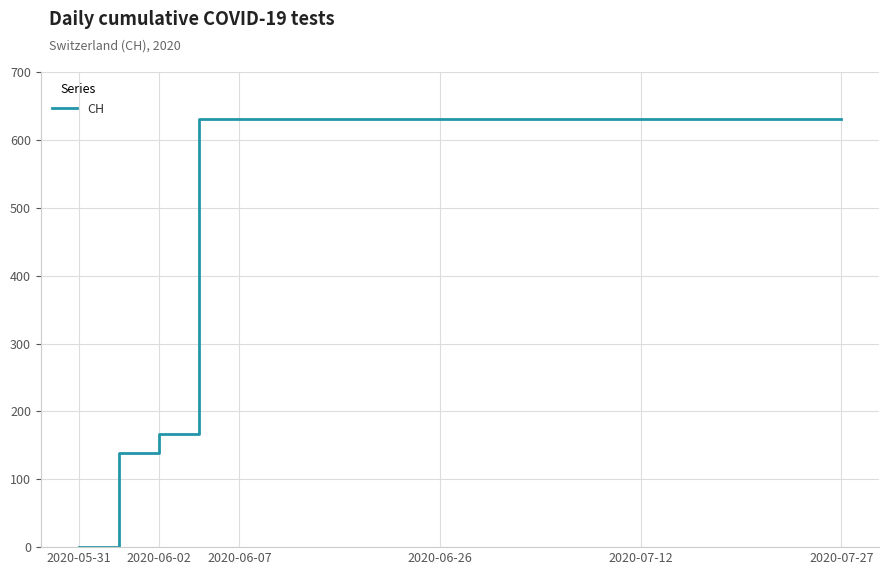

What is the difference between the maximum and minimum values?

631